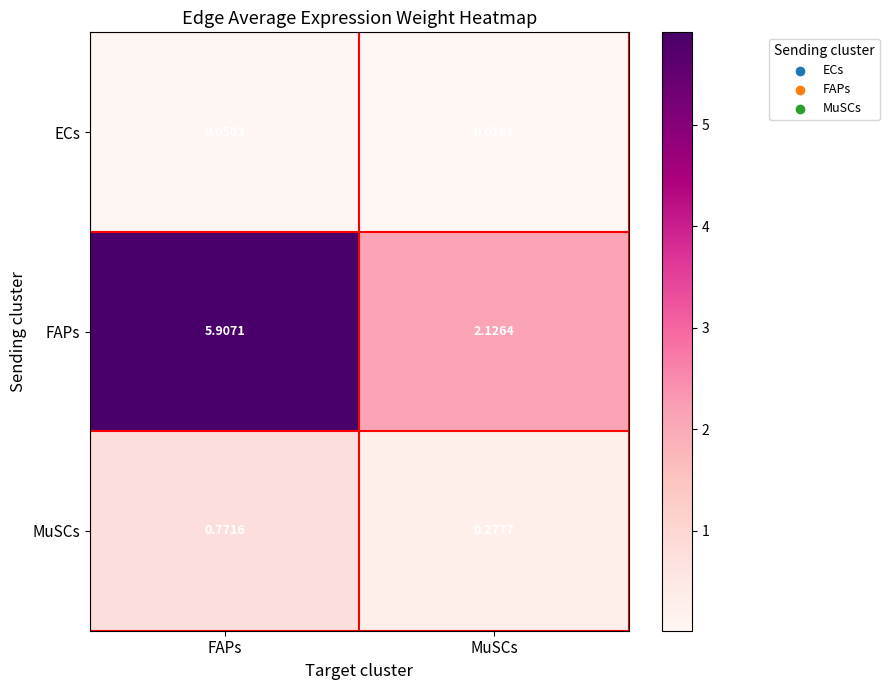

At which label is FAPs closest to 4?

MuSCs